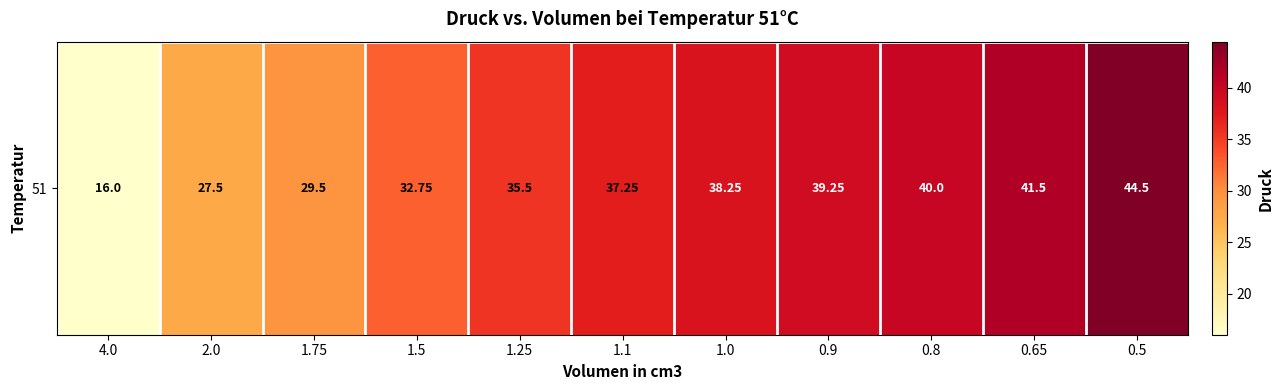

How many values exceed 37?

6